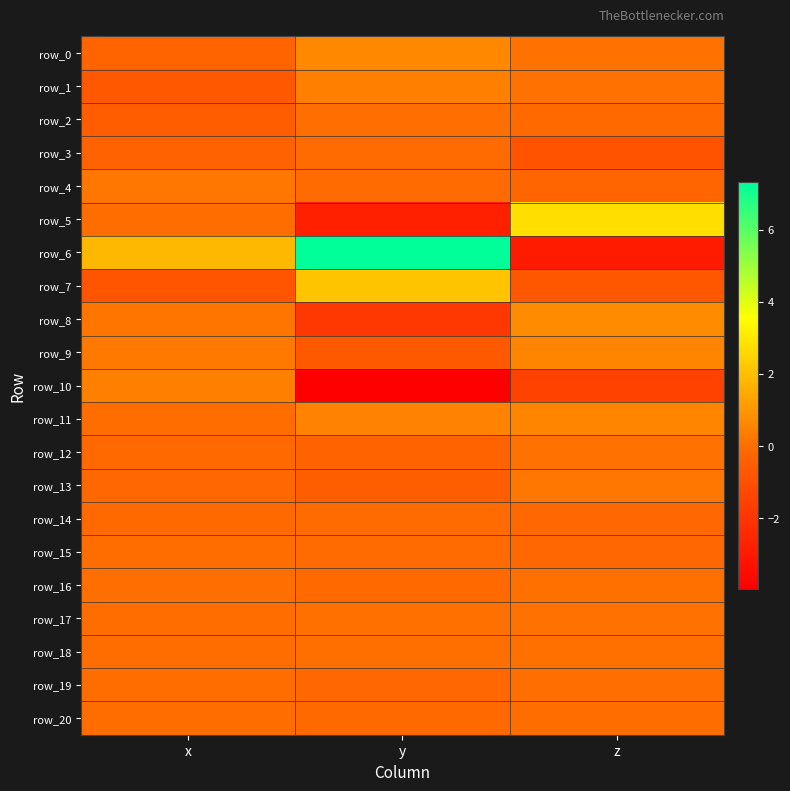

What is the total value across all series at y?

0.4